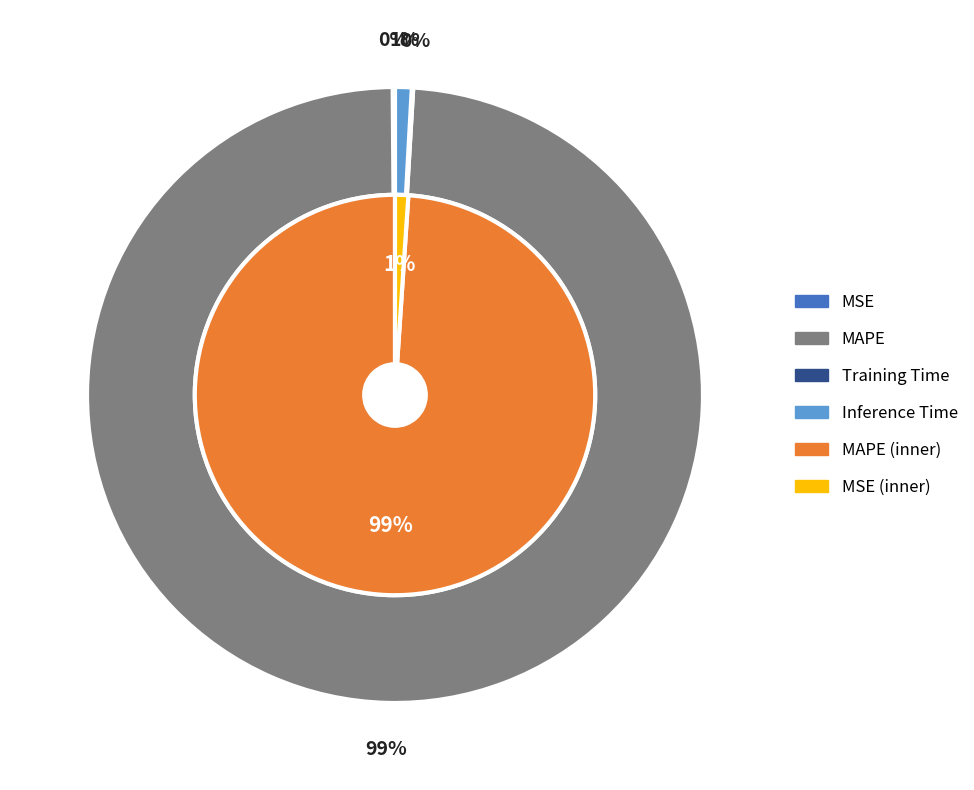

Is it true that Training Time is 0% of the pie?

True